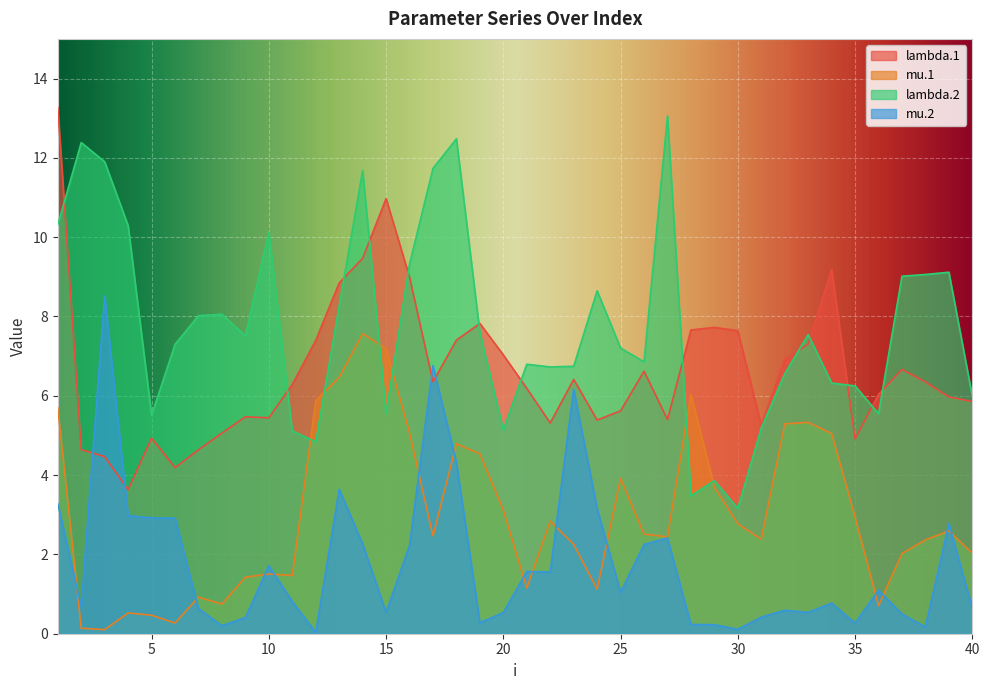

At which category does mu.1 reach its first local peak?

4